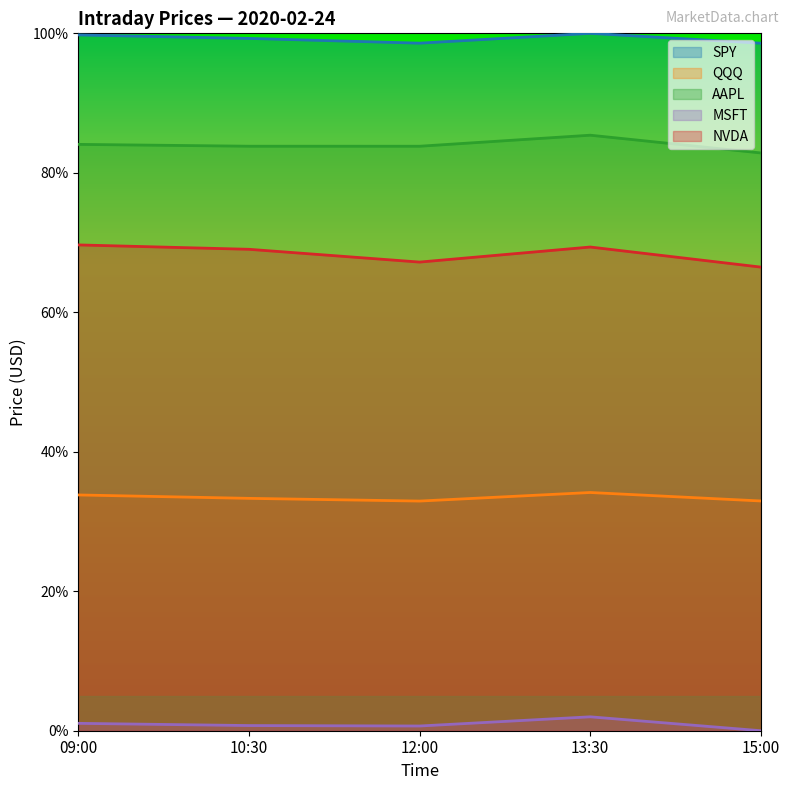

Where is the first local maximum for NVDA?

13:30